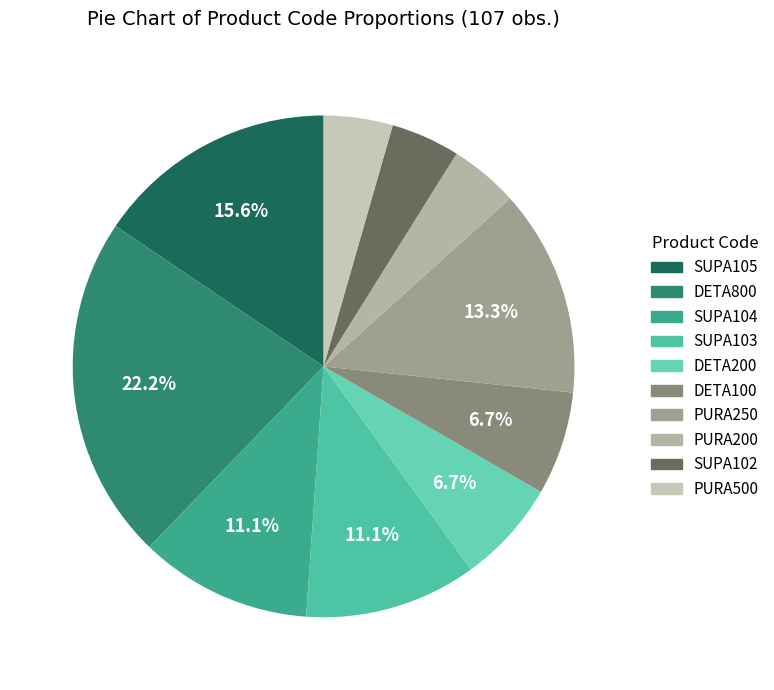

Does DETA800 represent more than half of the total?

No